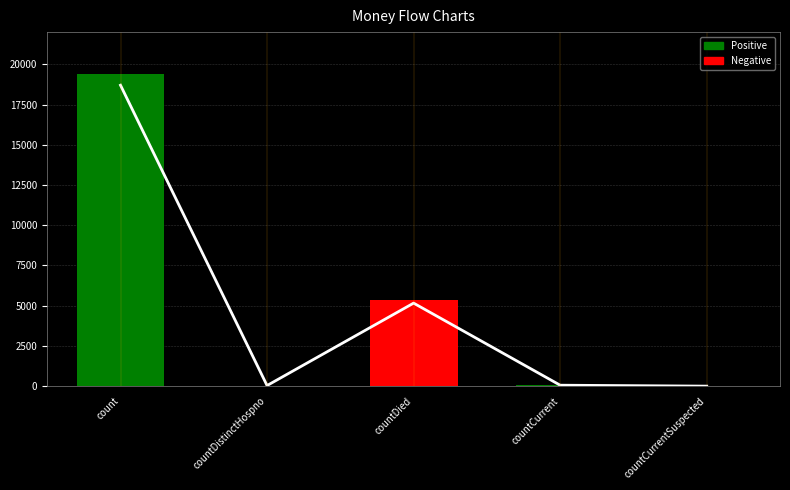

Reading left to right, what are all the values shown in this chart?

trend_line: 18700.0	36.6	5158.4	57.8	0.0
values: 19420.0	38.0	5357.0	60.0	0.0